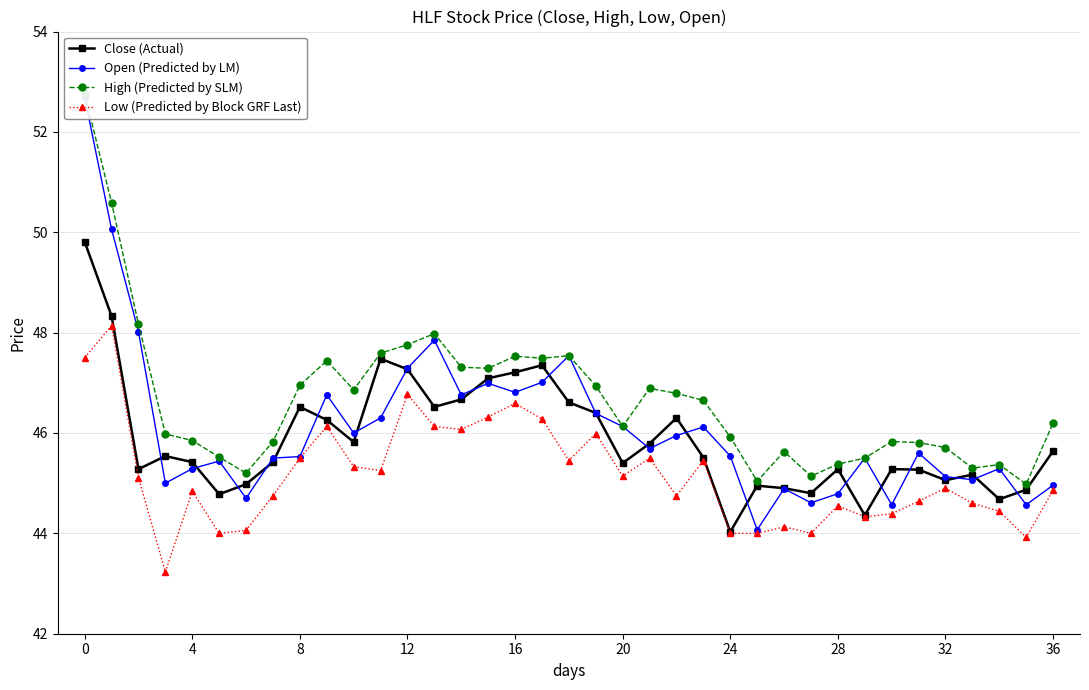

How many lines are shown in the chart?

4